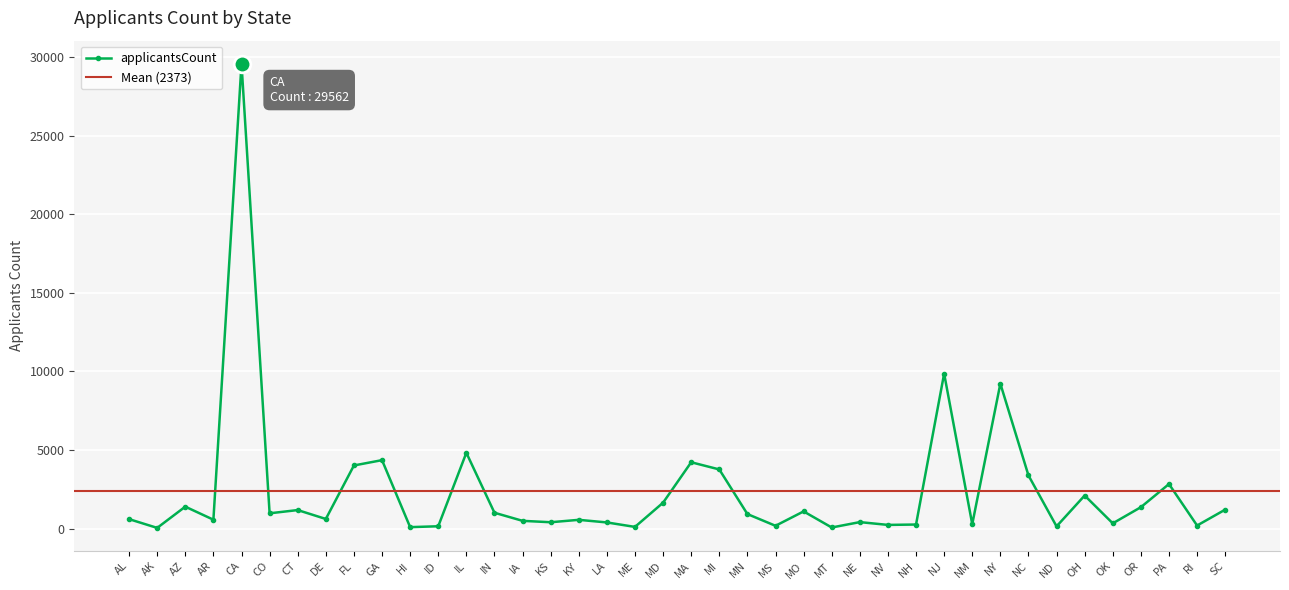

At which category does the chart reach its peak across all series?

CA